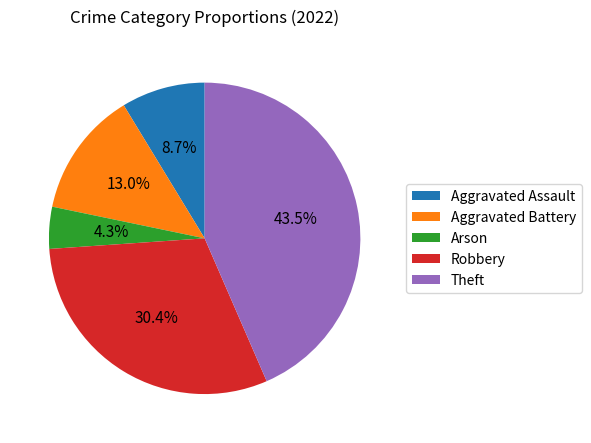

Does Robbery represent more than half of the total?

No